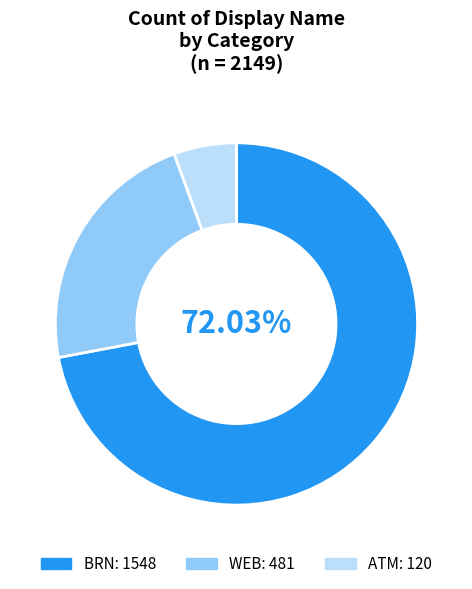

Is it true that BRN is 61% of the pie?

False